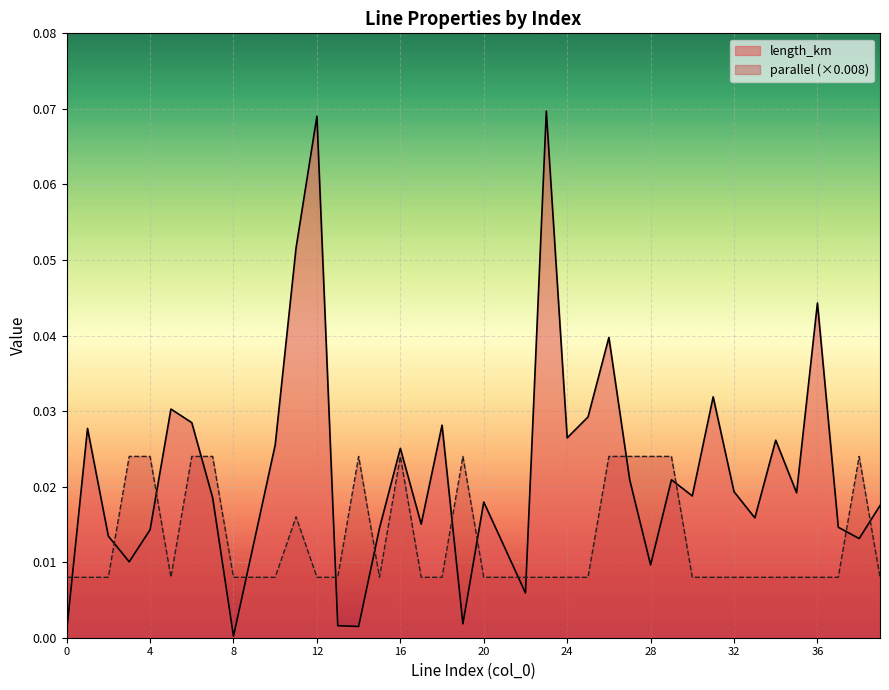

Is the value of length_km at 22 greater than the value of parallel at 5?

No